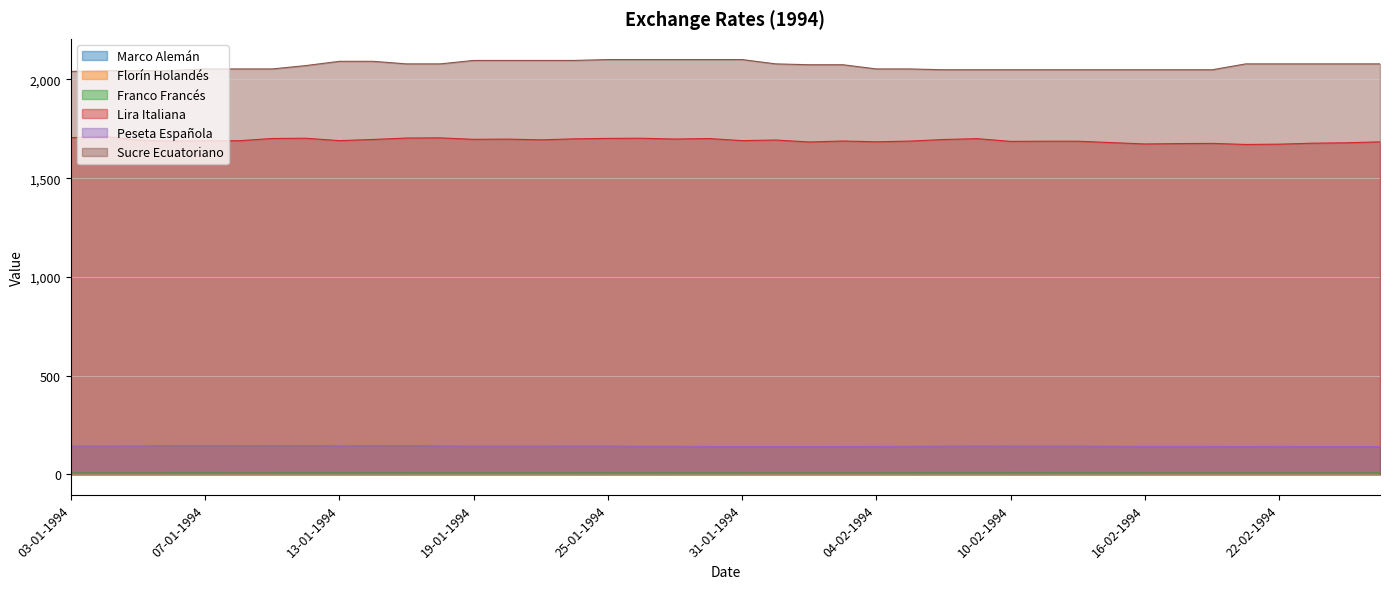

At 21-02-1994, list the series in order from smallest to largest.

Marco Alemán, Florín Holandés, Franco Francés, Peseta Española, Lira Italiana, Sucre Ecuatoriano